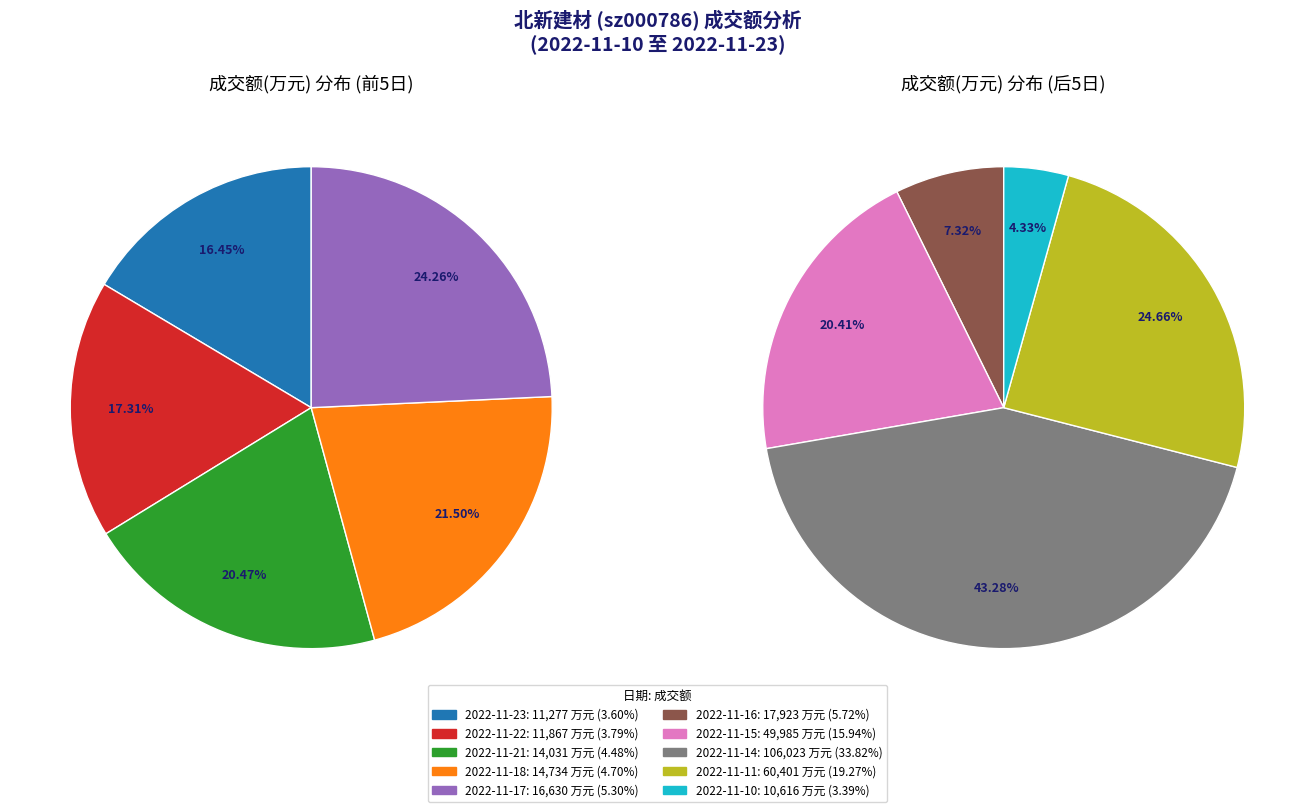

To the nearest percent, what is the combined percentage of 2022-11-15 and 2022-11-11?

35%